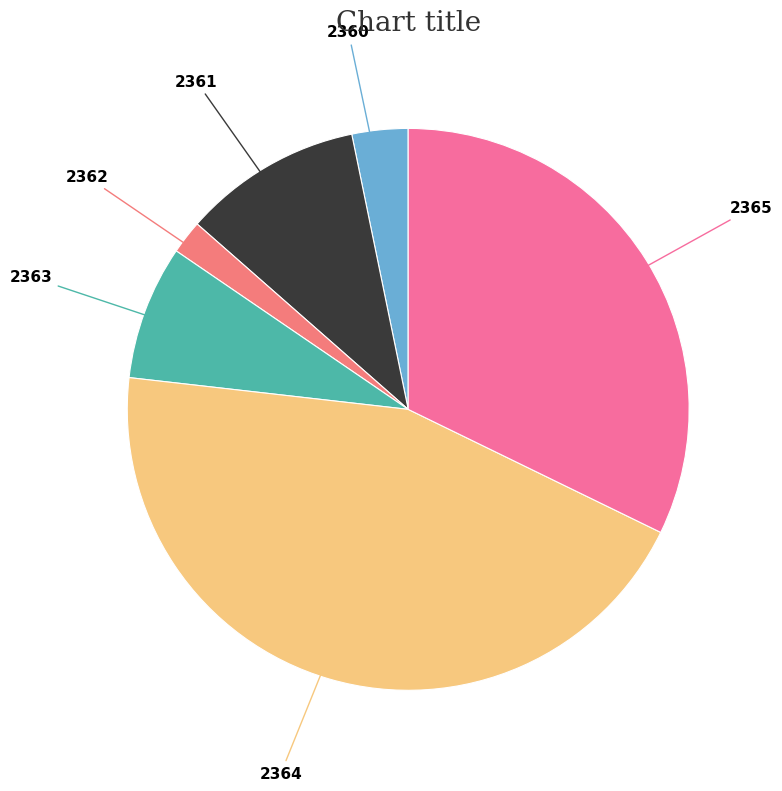

Is it true that 2360 is 8% of the pie?

False